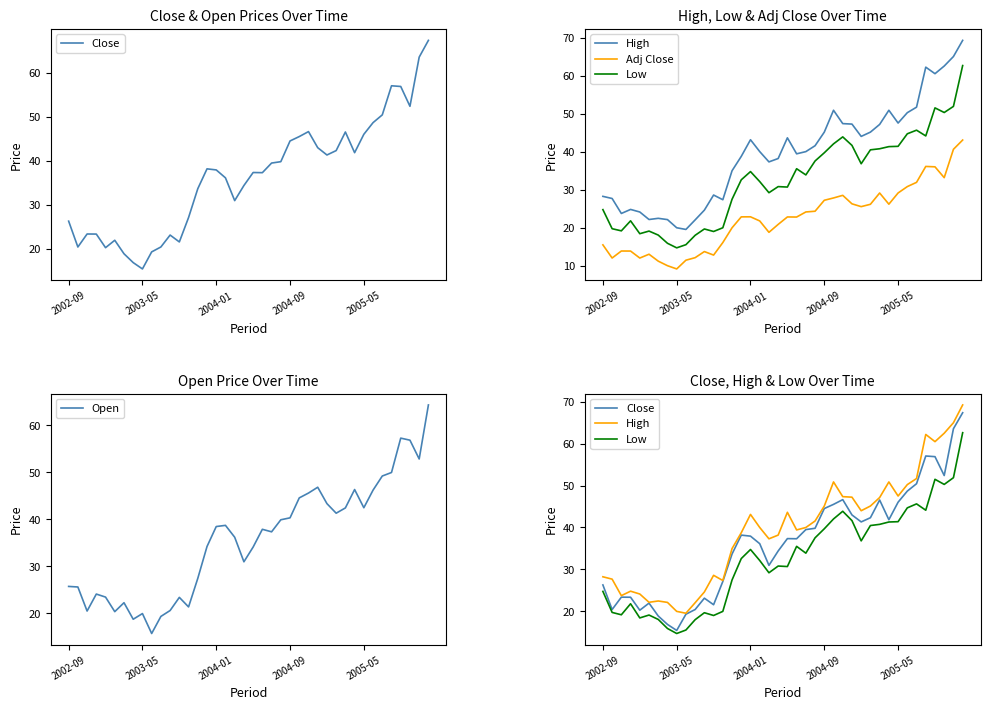

How many data points in Adj Close are less than 22?

18